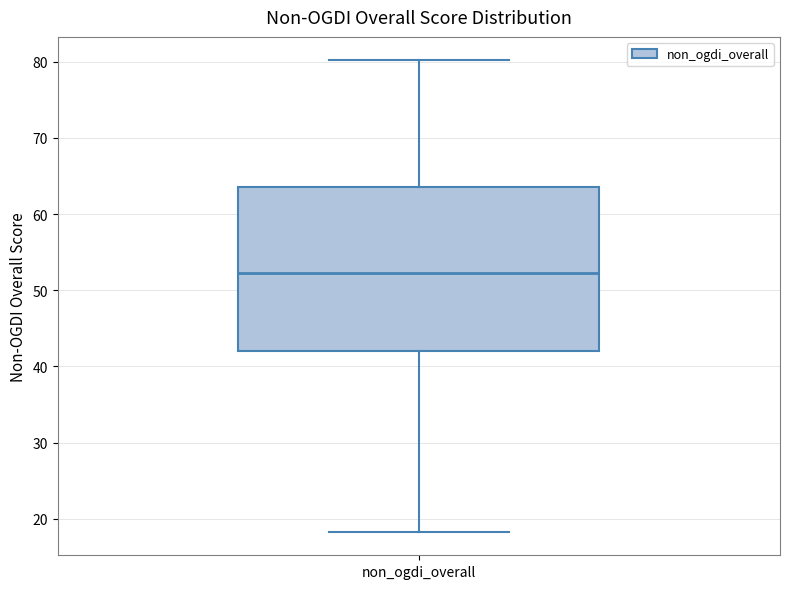

Read this box plot against the y-axis: the position of the median line, the range covered by the box, and the ends of both whiskers. The values are not printed on the chart, so give them approximately, as read against the axis.

median 52, box 42 to 64, whiskers 18 to 80